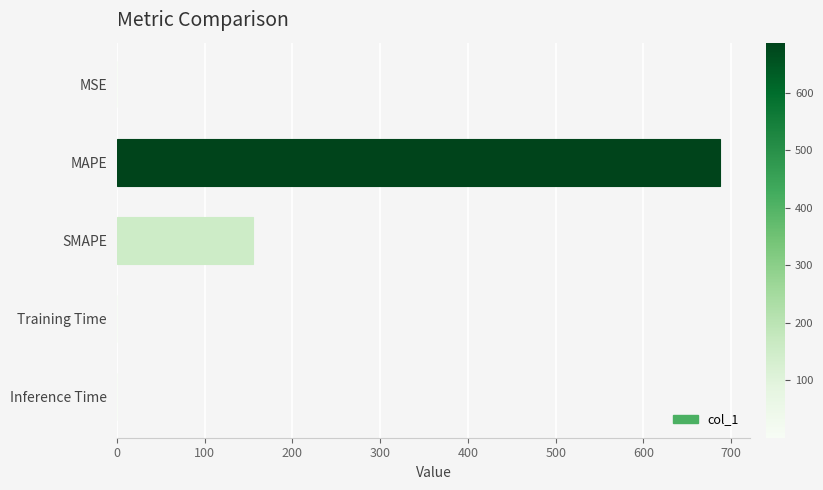

Does the chart contain stacked bars?

No